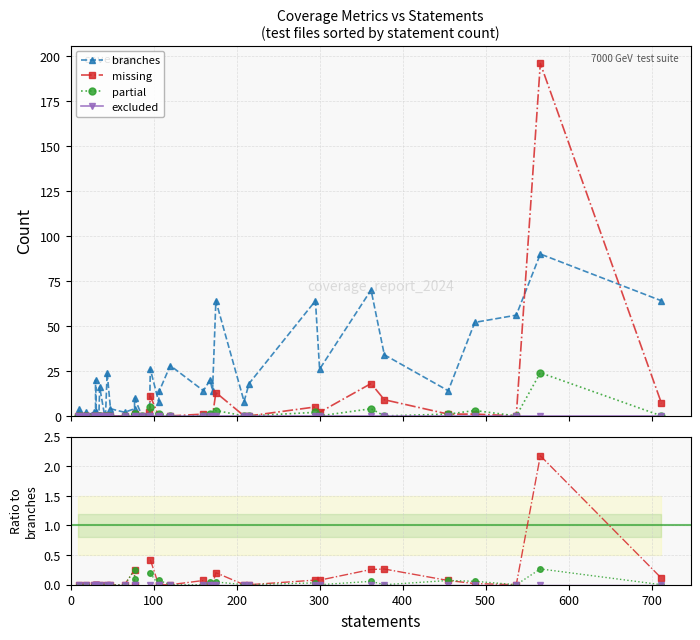

The partial series shows 1 at 38. True or false?

False